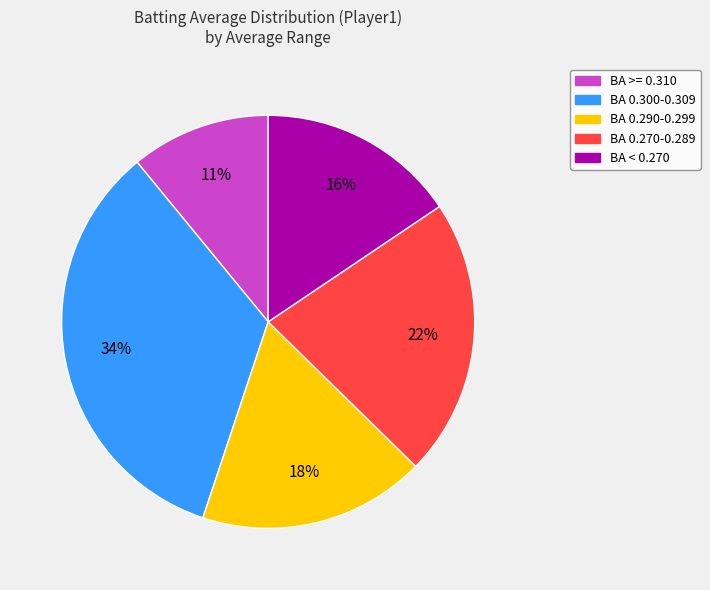

What is the largest slice in the pie chart?

BA 0.300-0.309